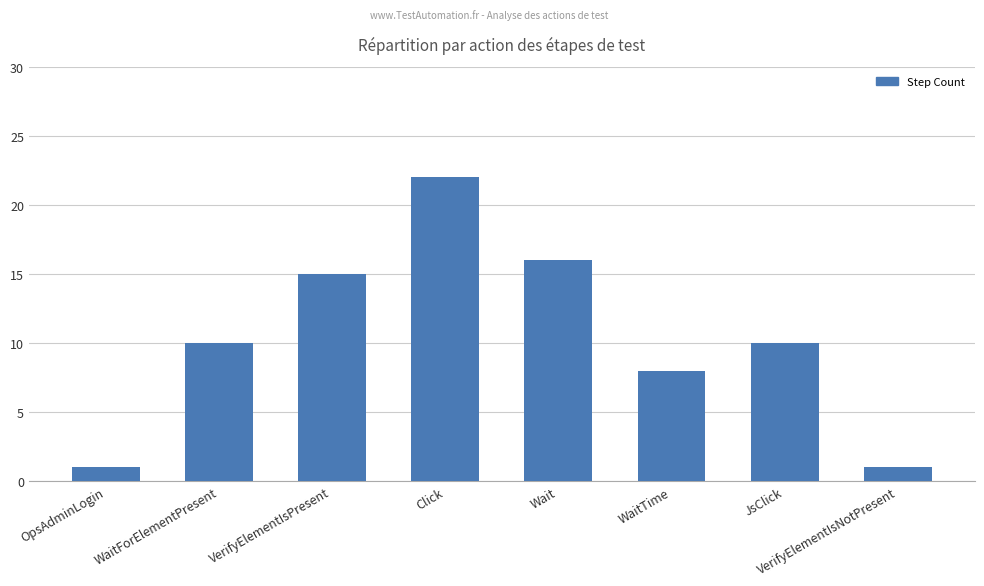

True or false: the data shows 25 at VerifyElementIsPresent.

False